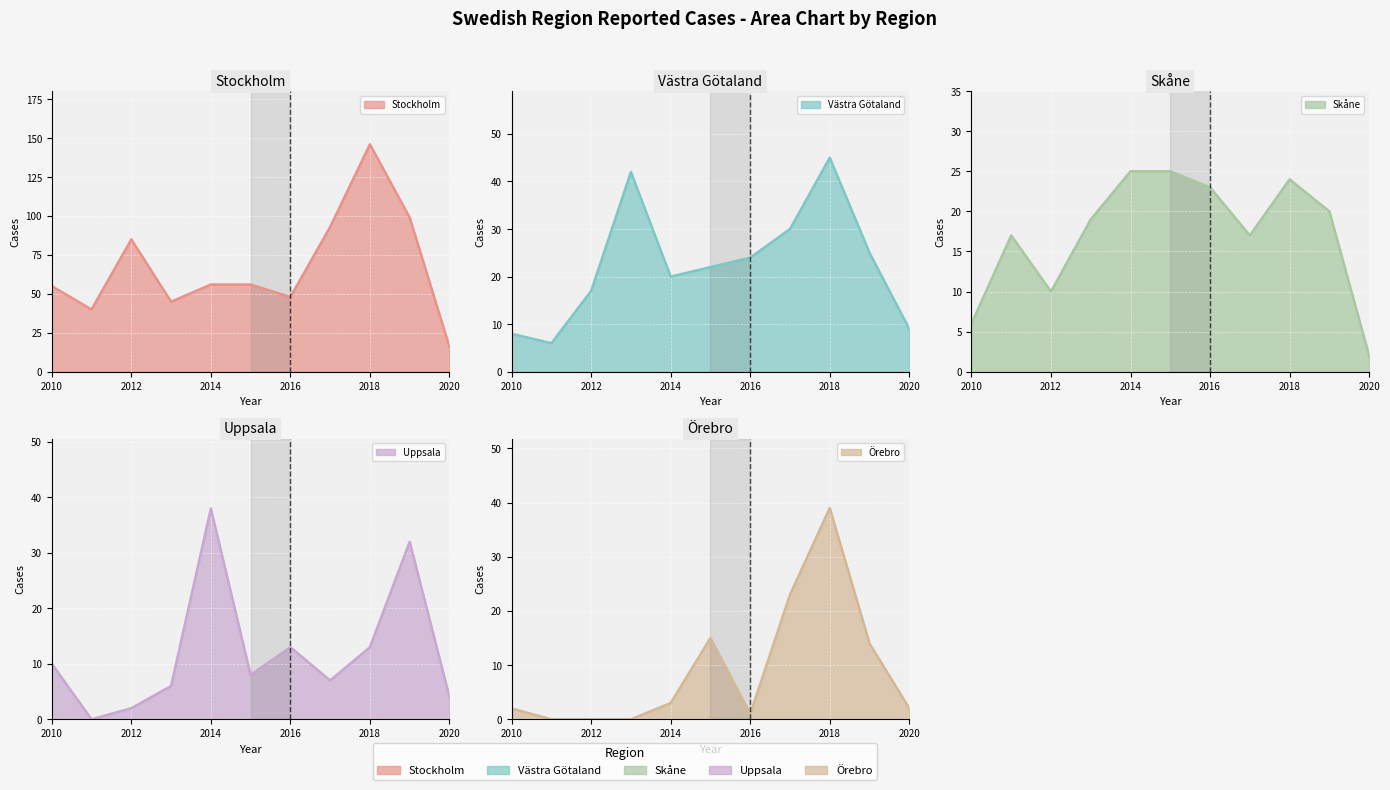

True or false: Örebro and Västra Götaland intersect in this chart.

False